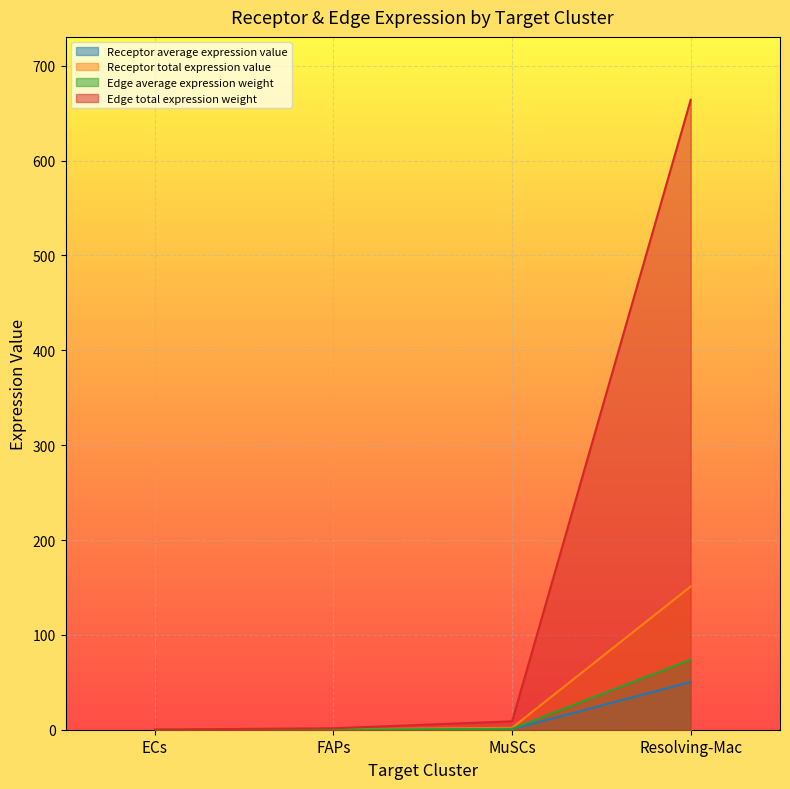

Is it true that Receptor total expression value equals 0.1 at FAPs?

True